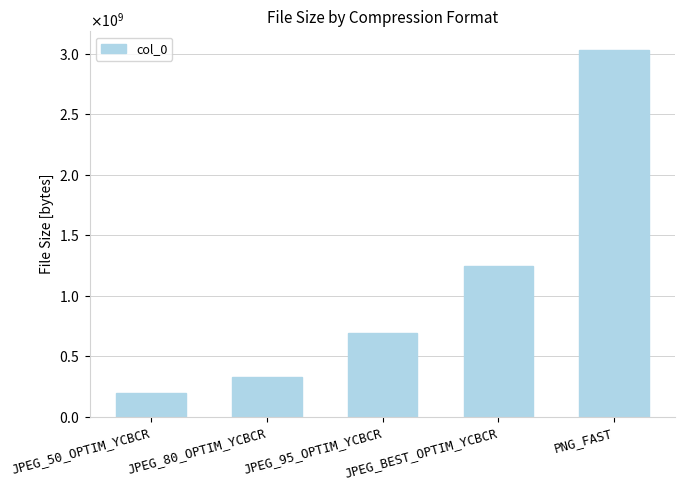

How many distinct data groups are displayed?

1